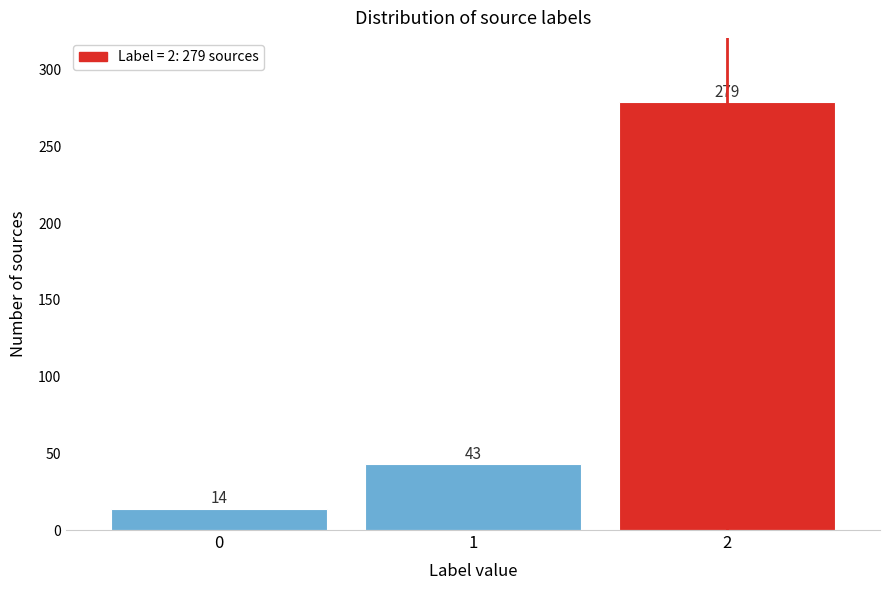

Reading left to right, list all the values displayed in this chart.

0=14	1=43	2=279